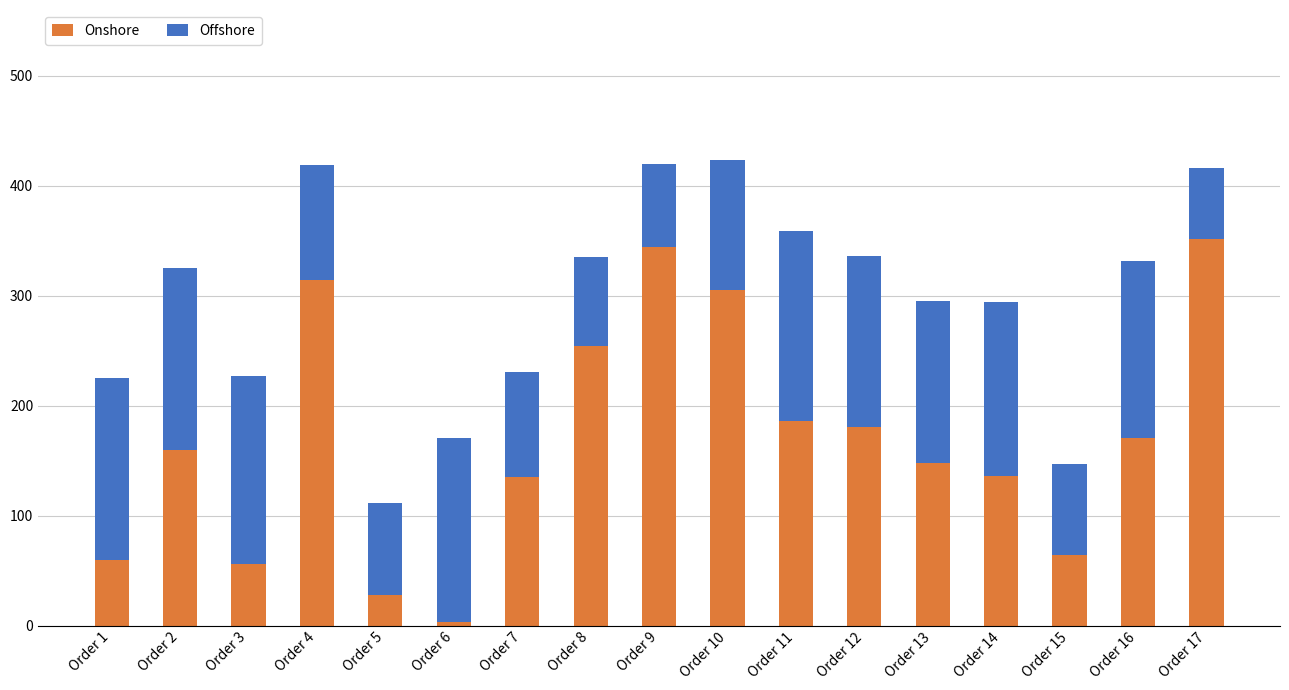

What is the total value across all series at Order 11?

359